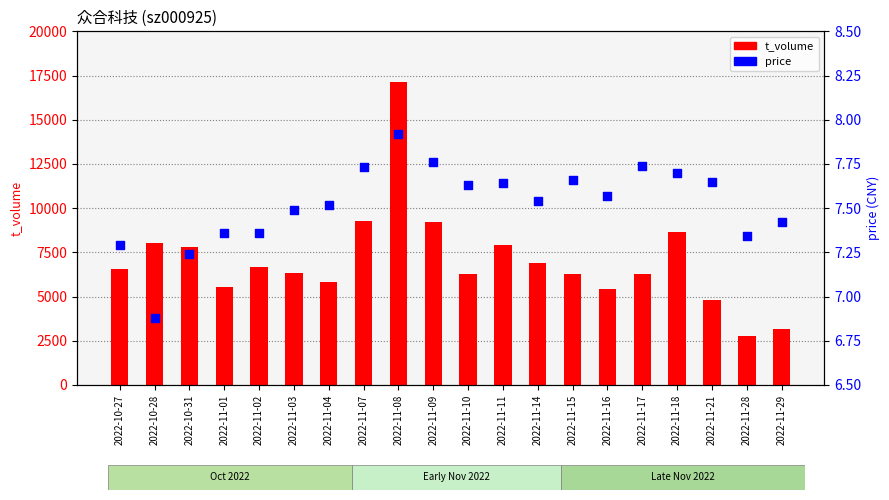

What is the total value across all series at 2022-11-07?

9289.7